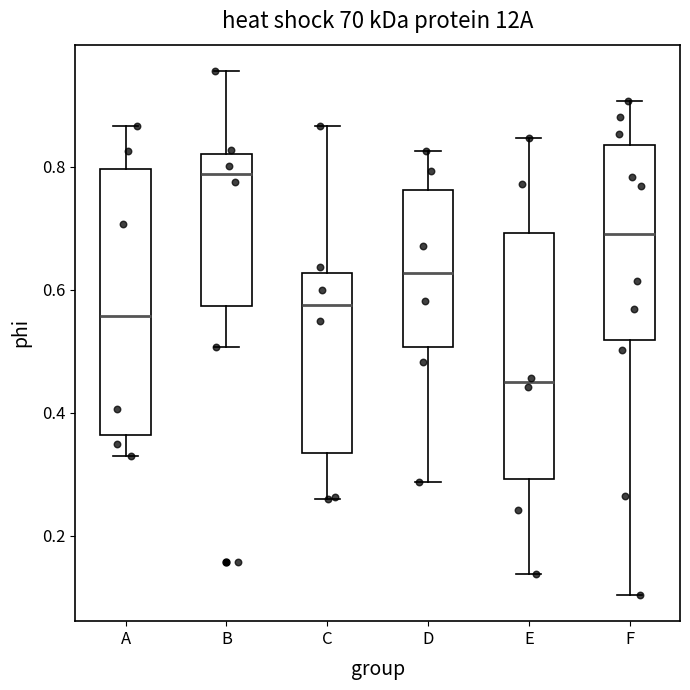

Reading left to right, transcribe this box plot: for each box, give where its median line is, the range the box spans, and where its two whiskers end, as read against the y-axis. The values are not printed on the chart, so give them approximately, as read against the axis.

A: median 0.56, box 0.36 to 0.80, whiskers 0.32 to 0.86
B: median 0.78, box 0.58 to 0.82, whiskers 0.50 to 0.96
C: median 0.58, box 0.34 to 0.62, whiskers 0.26 to 0.86
D: median 0.62, box 0.50 to 0.76, whiskers 0.28 to 0.82
E: median 0.44, box 0.30 to 0.70, whiskers 0.14 to 0.84
F: median 0.70, box 0.52 to 0.84, whiskers 0.10 to 0.90